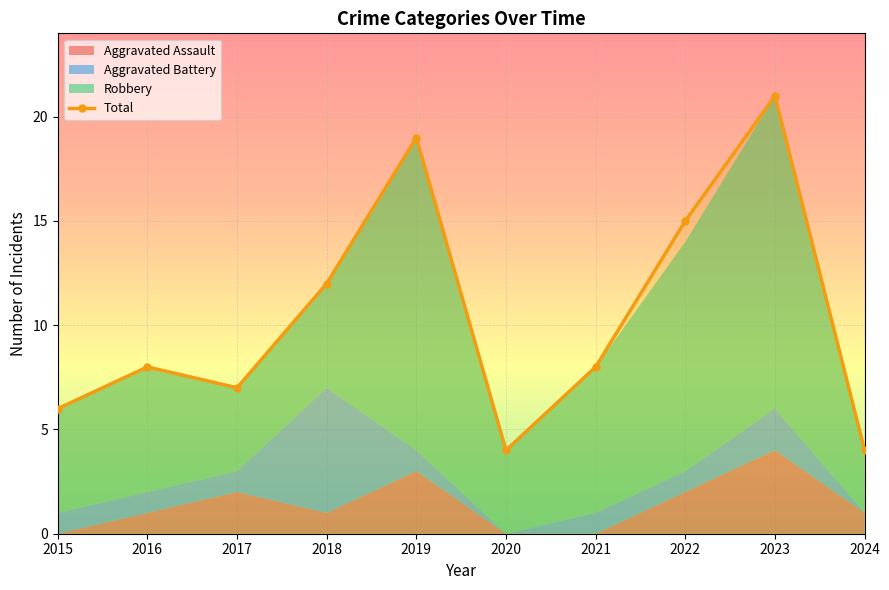

Read the value at 2016, to the nearest 5.

10